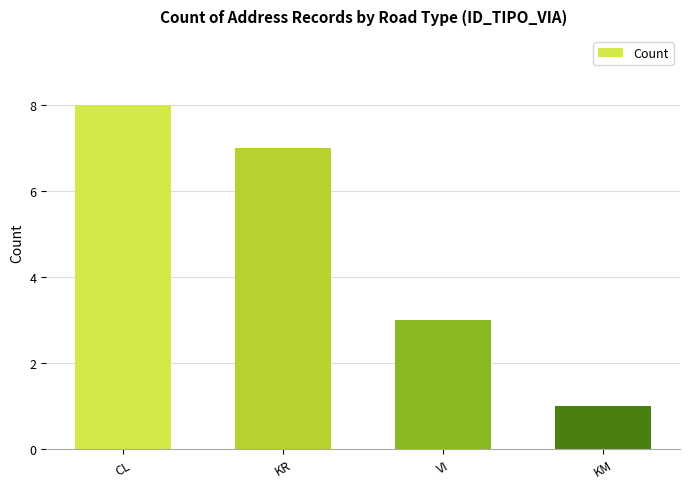

List the labels in order of value, smallest first.

KM, VI, KR, CL